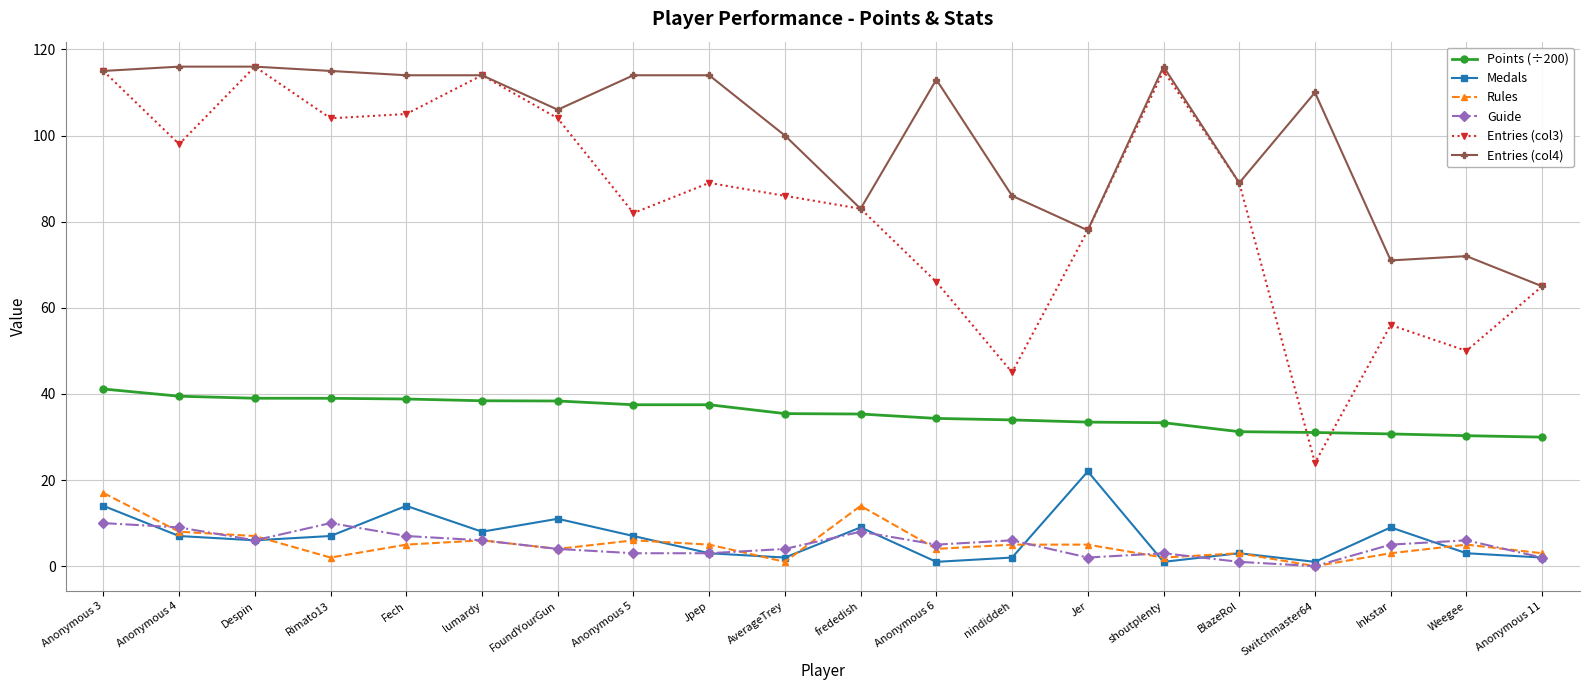

True or false: Medals has a value of 11.5 at Anonymous 5.

False